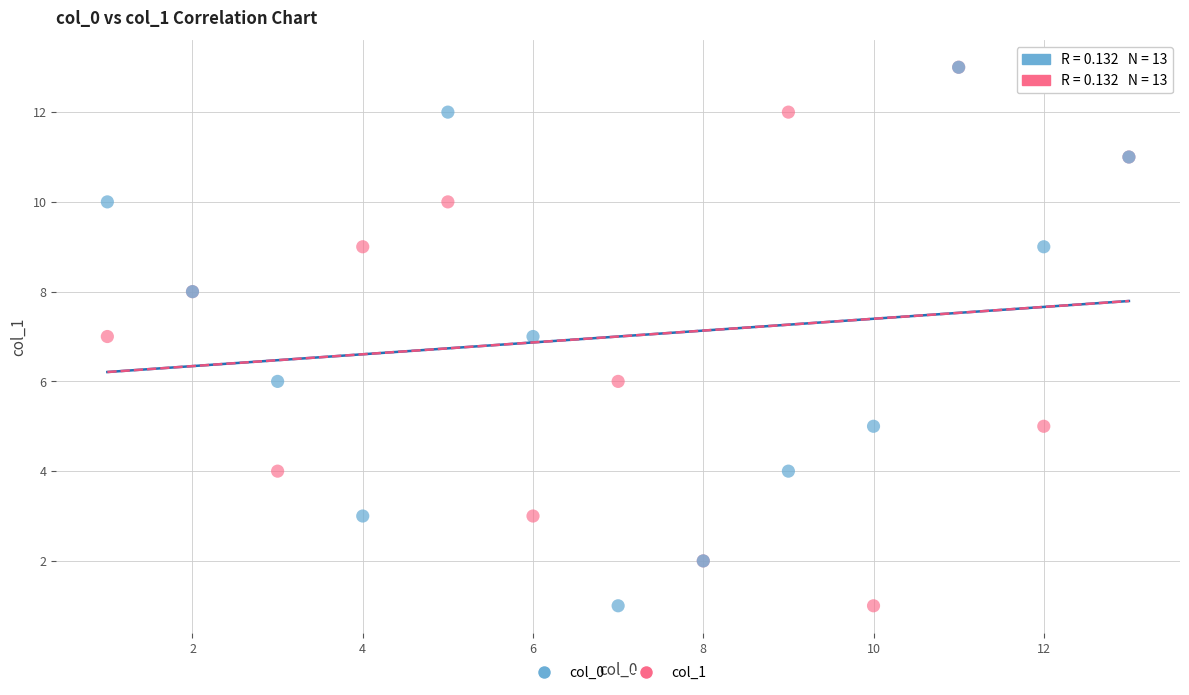

What are all the series names shown in the legend?

col_0, col_1